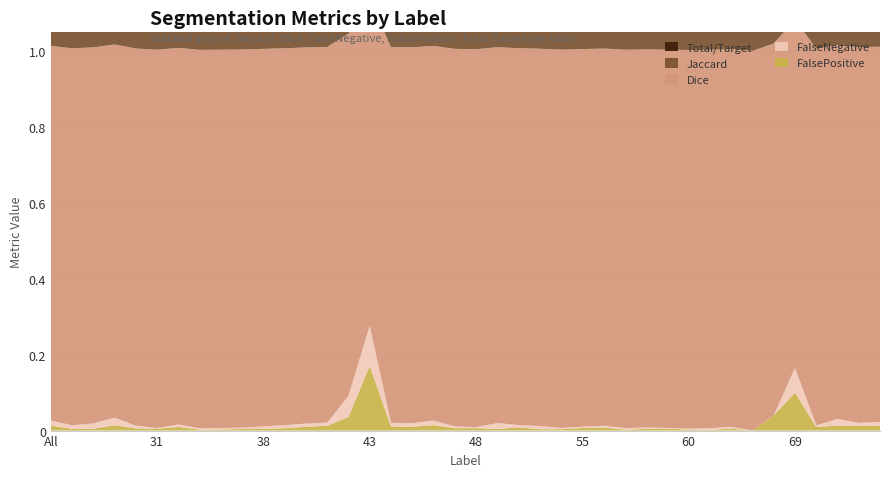

Reading left to right, transcribe all the data shown in this chart.

Jaccard: 1.0	1.0	1.0	1.0	1.0	1.0	1.0	1.0	1.0	1.0	1.0	1.0	1.0	1.0	0.9	0.8	1.0	1.0	1.0	1.0	1.0	1.0	1.0	1.0	1.0	1.0	1.0	1.0	1.0	1.0	1.0	1.0	1.0	1.0	1.0	0.8	1.0	1.0	1.0	1.0
Dice: 1.0	1.0	1.0	1.0	1.0	1.0	1.0	1.0	1.0	1.0	1.0	1.0	1.0	1.0	1.0	0.9	1.0	1.0	1.0	1.0	1.0	1.0	1.0	1.0	1.0	1.0	1.0	1.0	1.0	1.0	1.0	1.0	1.0	1.0	1.0	0.9	1.0	1.0	1.0	1.0
FalseNegative: 0.0	0.0	0.0	0.0	0.0	0.0	0.0	0.0	0.0	0.0	0.0	0.0	0.0	0.0	0.1	0.1	0.0	0.0	0.0	0.0	0.0	0.0	0.0	0.0	0.0	0.0	0.0	0.0	0.0	0.0	0.0	0.0	0.0	0.0	0.0	0.1	0.0	0.0	0.0	0.0
FalsePositive: 0.0	0.0	0.0	0.0	0.0	0.0	0.0	0.0	0.0	0.0	0.0	0.0	0.0	0.0	0.0	0.2	0.0	0.0	0.0	0.0	0.0	0.0	0.0	0.0	0.0	0.0	0.0	0.0	0.0	0.0	0.0	0.0	0.0	0.0	0.0	0.1	0.0	0.0	0.0	0.0
Total/Target: 1.0	1.0	1.0	1.0	1.0	1.0	1.0	1.0	1.0	1.0	1.0	1.0	1.0	1.0	0.9	0.9	1.0	1.0	1.0	1.0	1.0	1.0	1.0	1.0	1.0	1.0	1.0	1.0	1.0	1.0	1.0	1.0	1.0	1.0	1.0	0.9	1.0	1.0	1.0	1.0